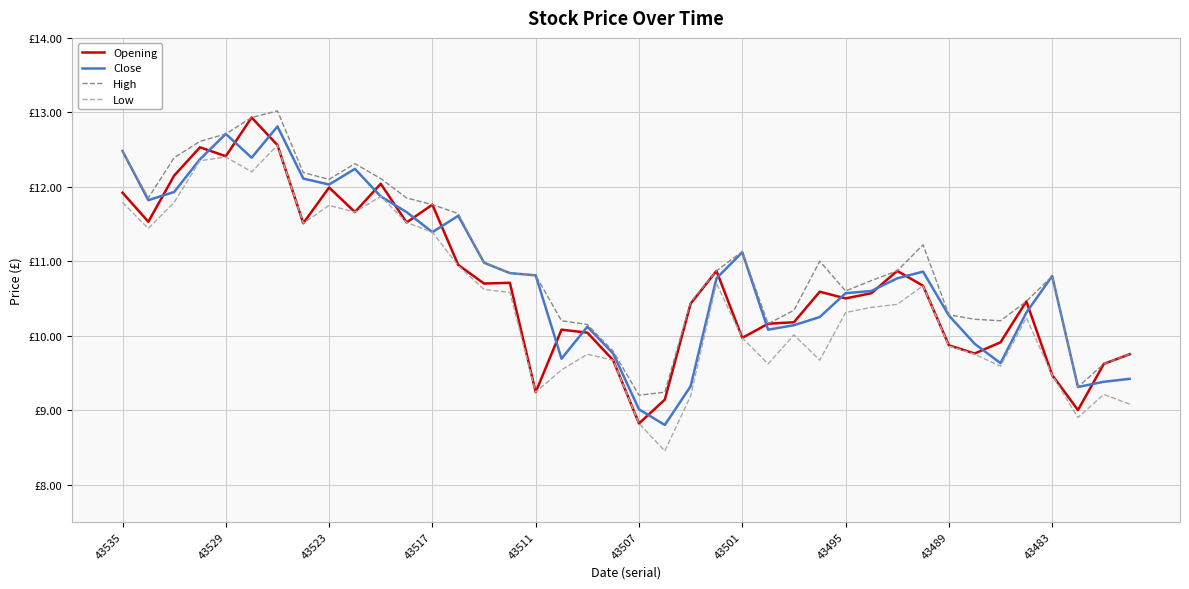

Does the chart display data point markers on the line(s)?

No